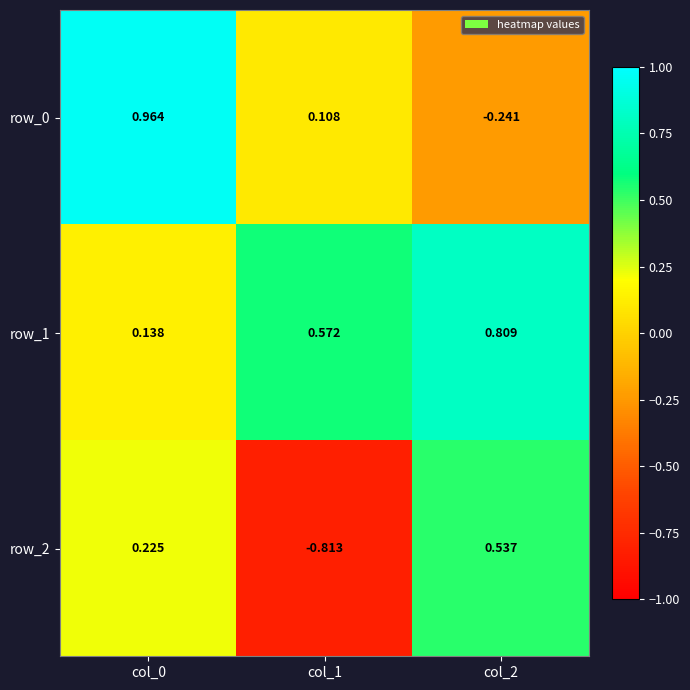

What is the sum of all row_2 values?

-0.1